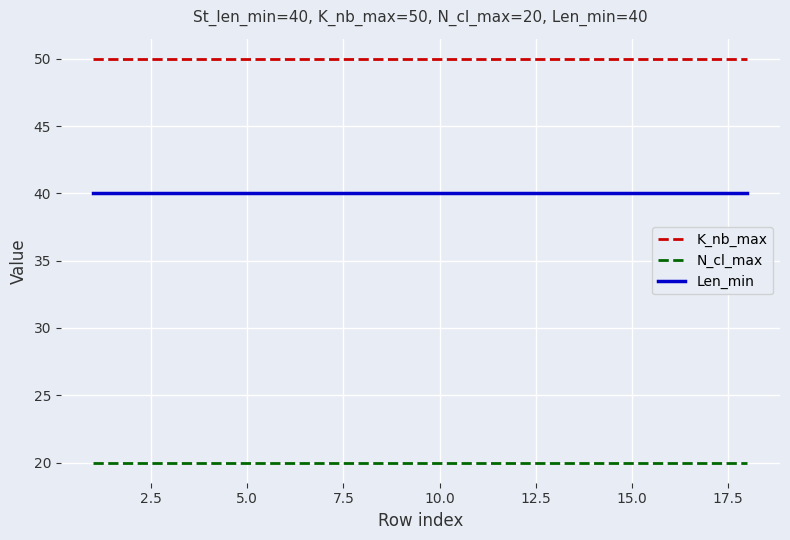

Reading left to right, transcribe all the data shown in this chart.

K_nb_max: 50	50	50	50	50	50	50	50	50	50	50	50	50	50	50	50	50	50
N_cl_max: 20	20	20	20	20	20	20	20	20	20	20	20	20	20	20	20	20	20
Len_min: 40	40	40	40	40	40	40	40	40	40	40	40	40	40	40	40	40	40